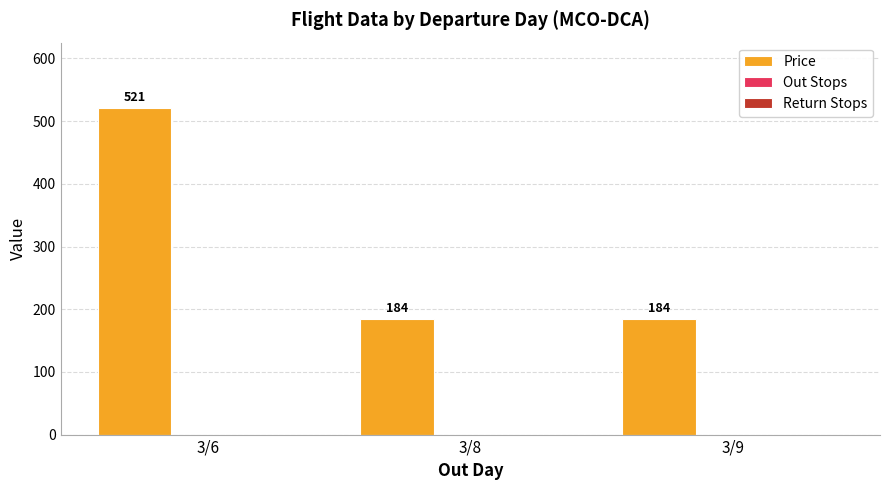

How many values are between 184 and 521?

3